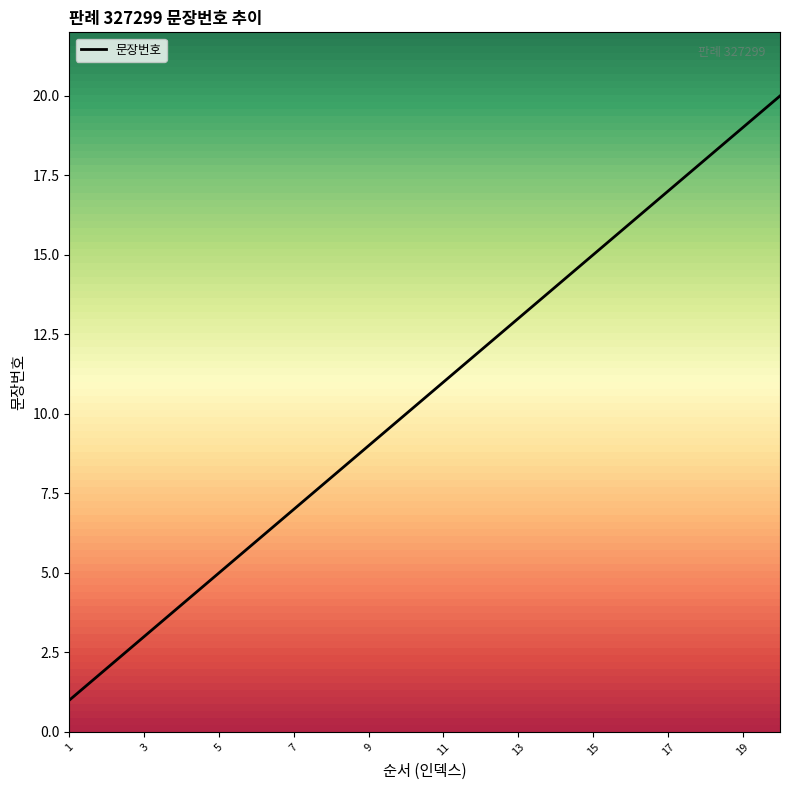

How many distinct data groups are displayed?

1